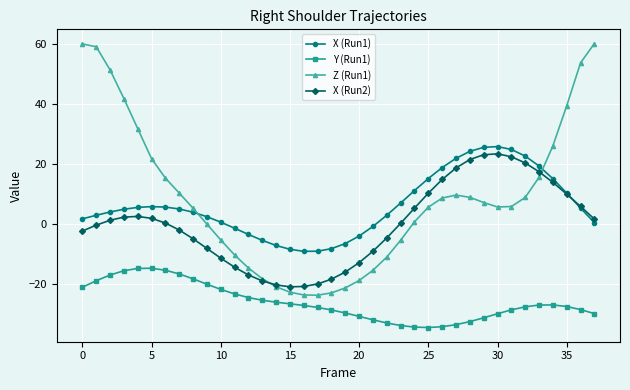

Which series has the largest total across all categories?

Z (Run1)